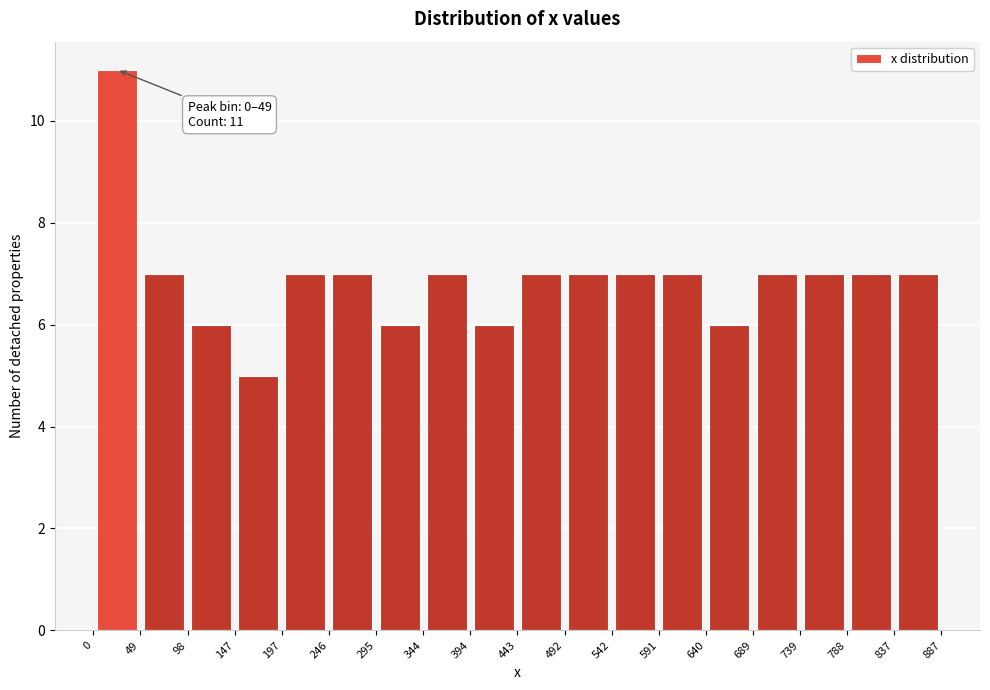

Which range on the x-axis has the tallest bar?

0 to 49